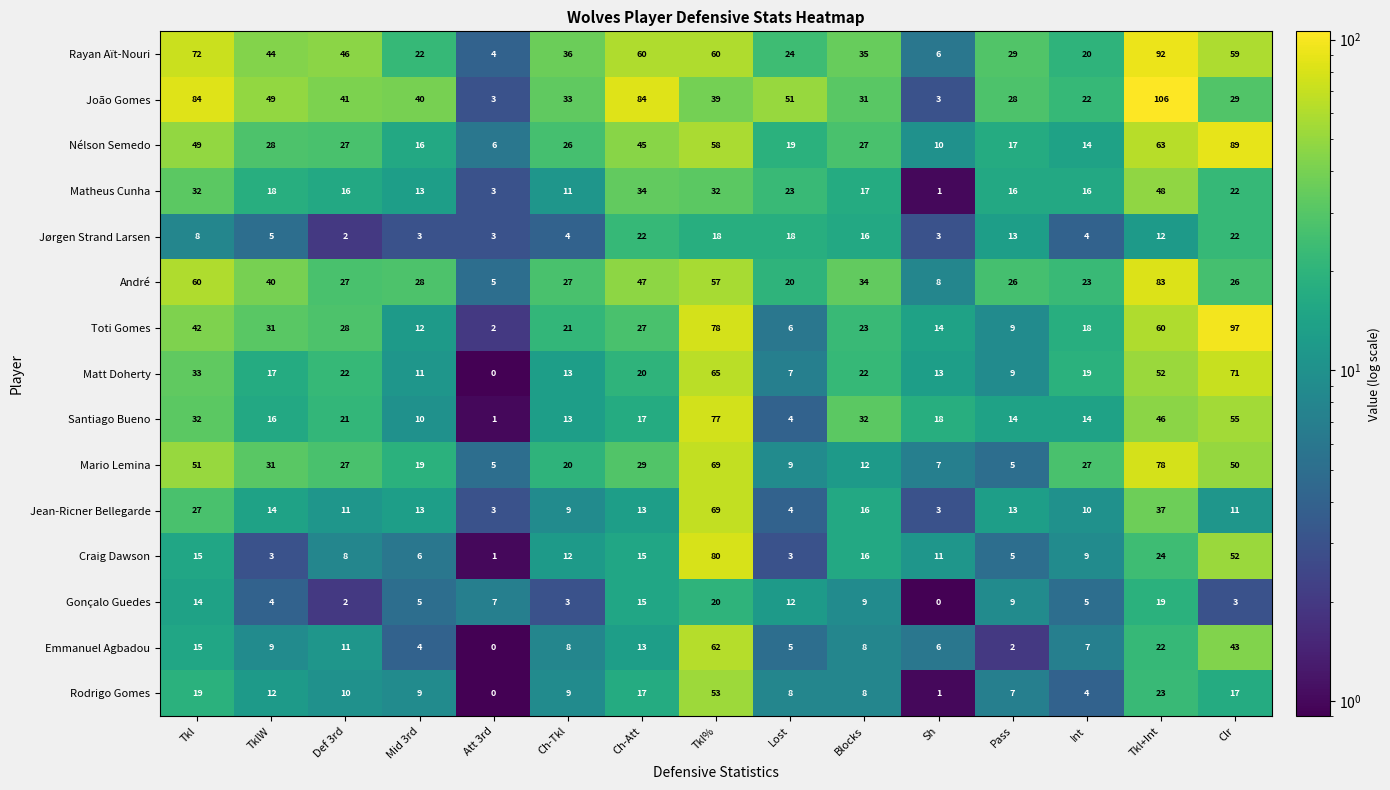

Is it true that Santiago Bueno equals 16 at TklW?

True